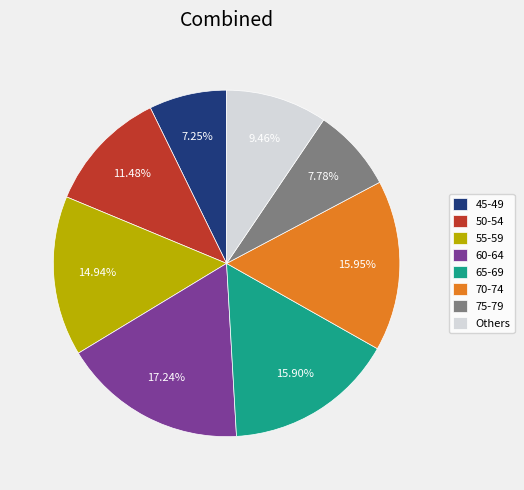

Approximately how many times larger is the value at 50-54 compared to 55-59?

0.8